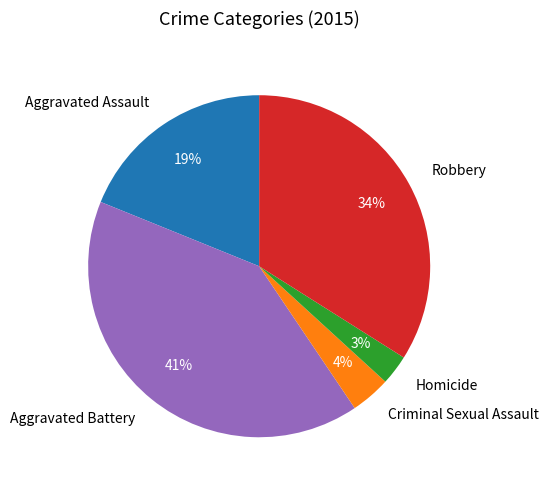

Is there any slice that represents more than half of the pie?

No